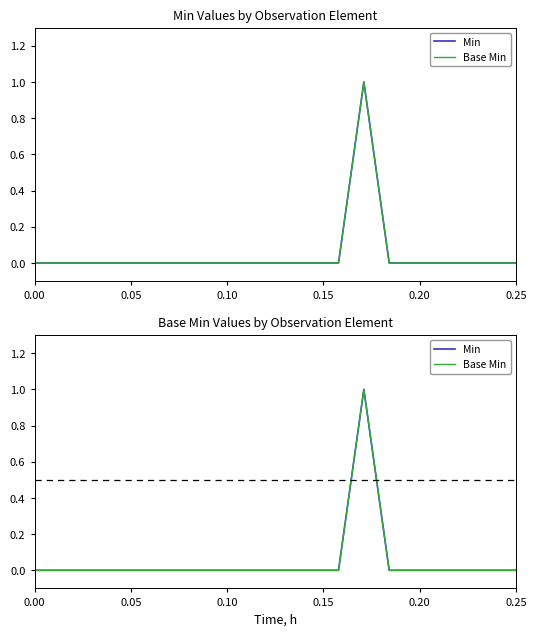

True or false: Base Min and Min cross at least once.

False